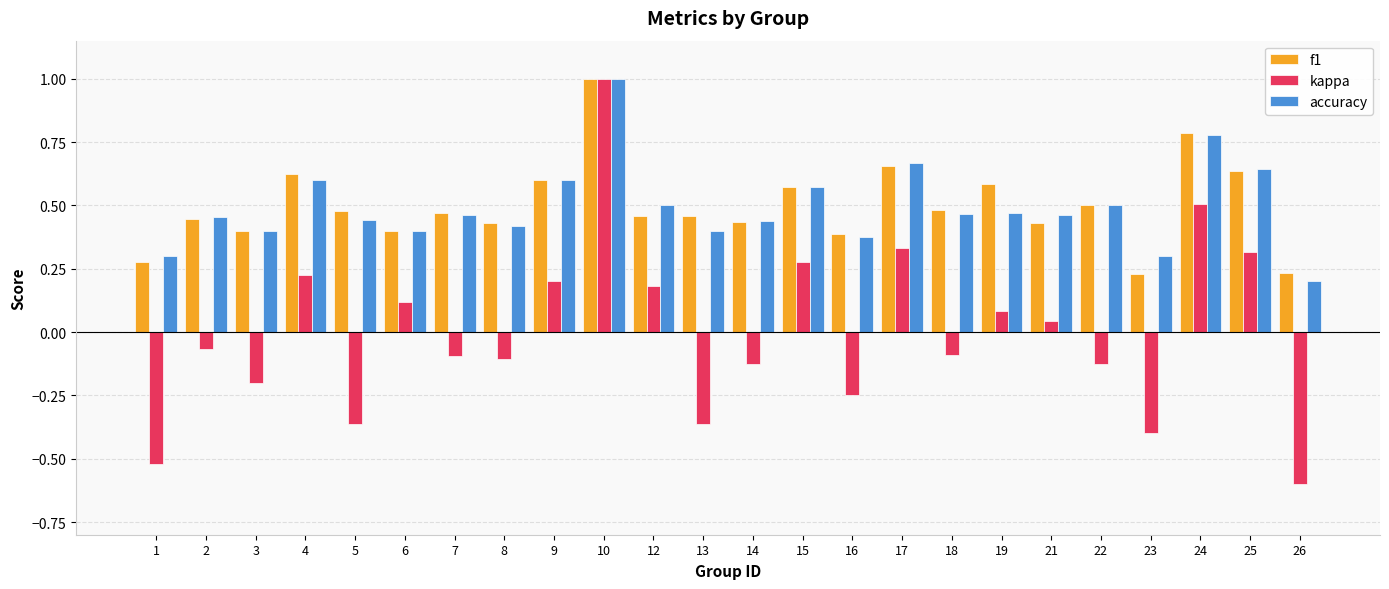

At which label does accuracy reach its minimum?

26